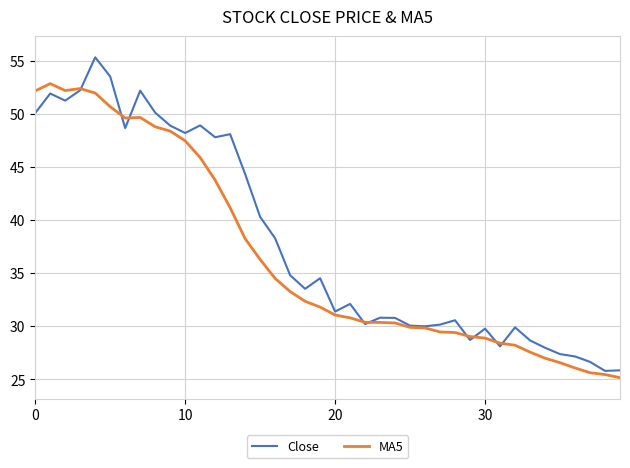

Which series has the widest spread of values?

Close